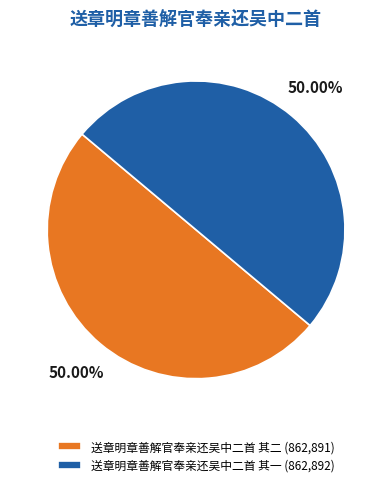

Approximately how many times larger is the value at 送章明章善解官奉亲还吴中二首 其二 (862,891) compared to 送章明章善解官奉亲还吴中二首 其一 (862,892)?

1.0